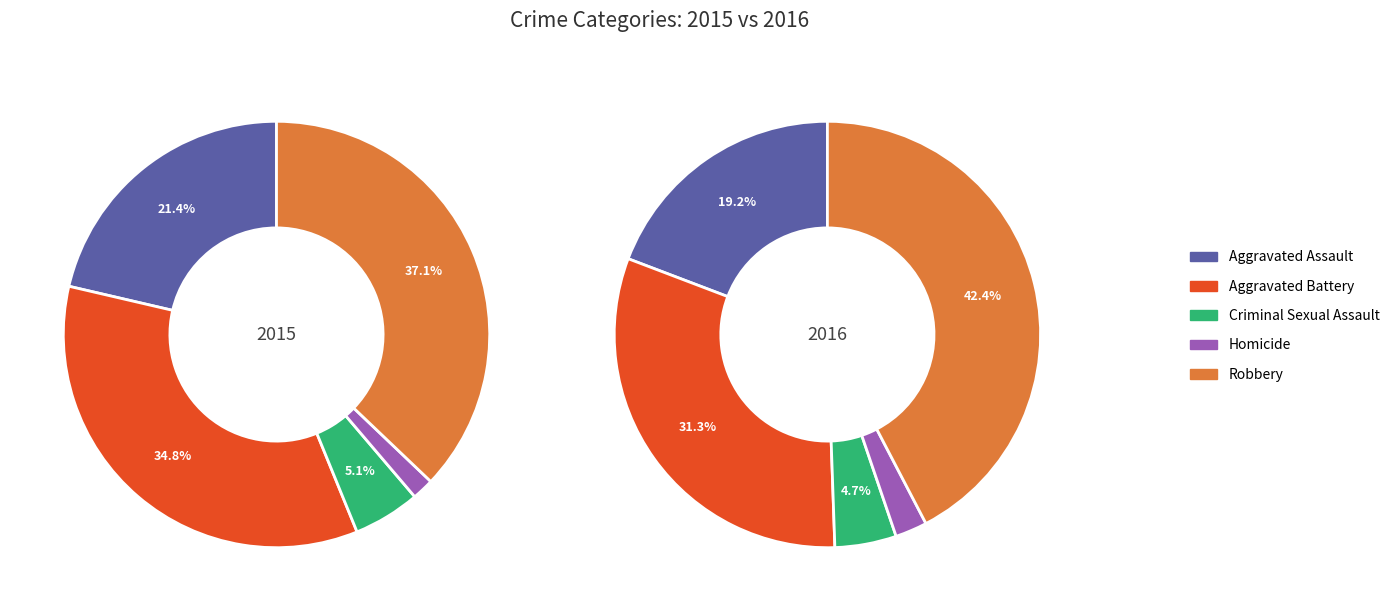

How many segments does this pie chart have?

5